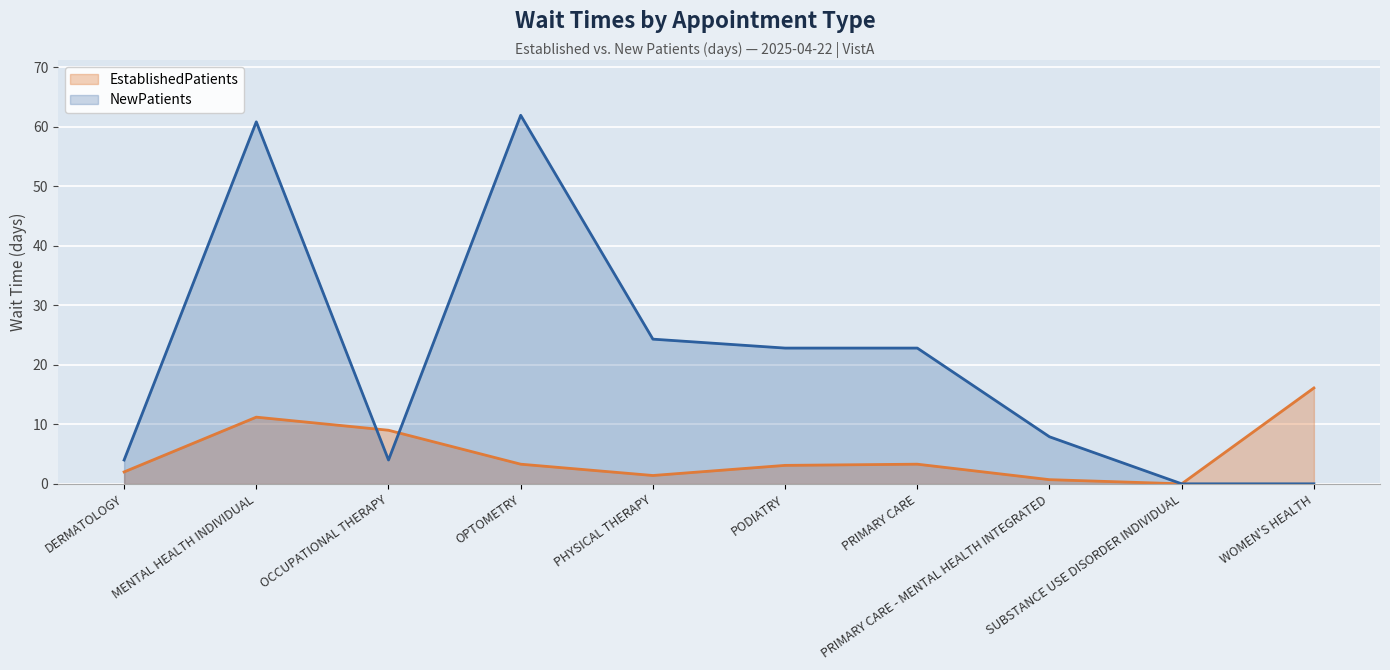

The EstablishedPatients series shows 3.2 at DERMATOLOGY. True or false?

False